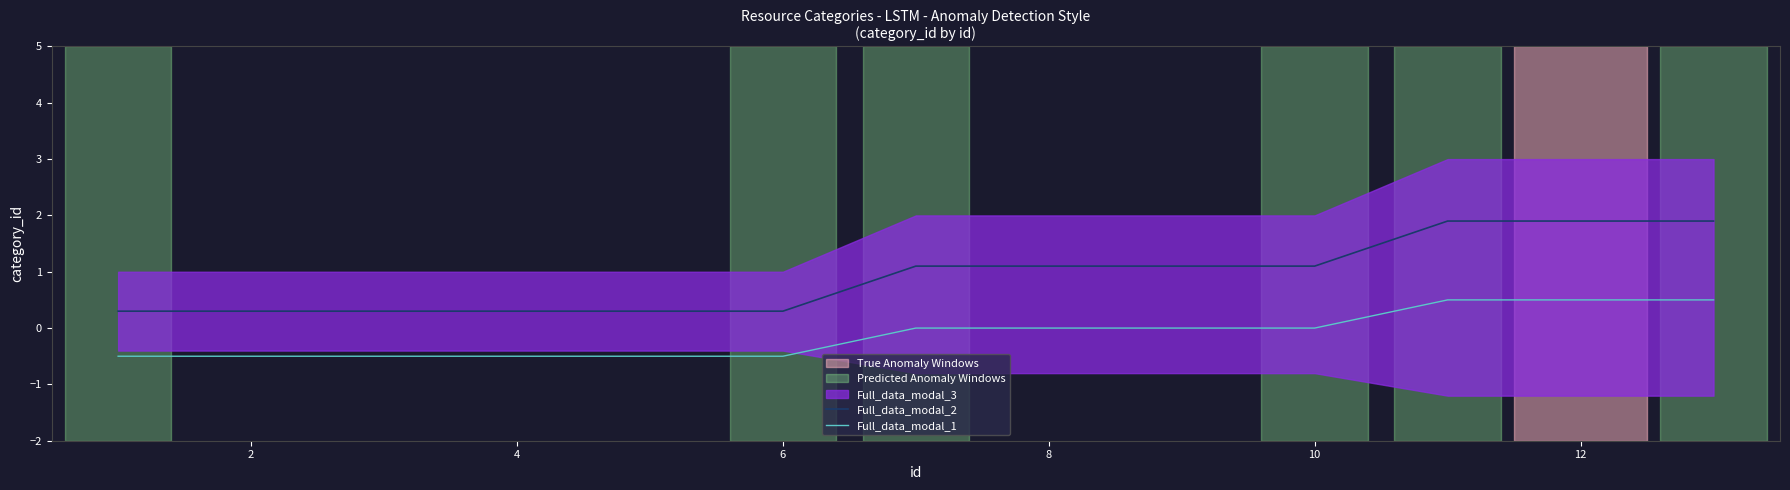

Is it true that Full_data_modal_2 equals 1.5 at 8?

False